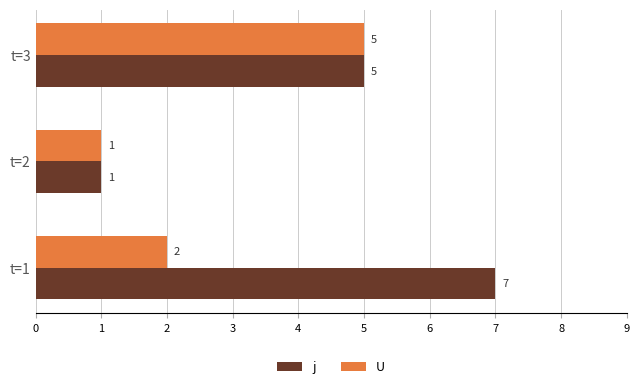

Which category has the highest value in the U series?

t=3